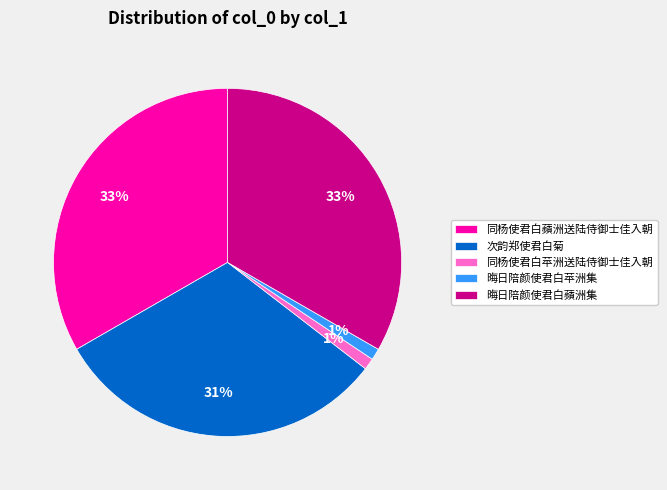

Combined, do 同杨使君白苹洲送陆侍御士佳入朝 and 晦日陪颜使君白蘋洲集 account for over 50%?

No